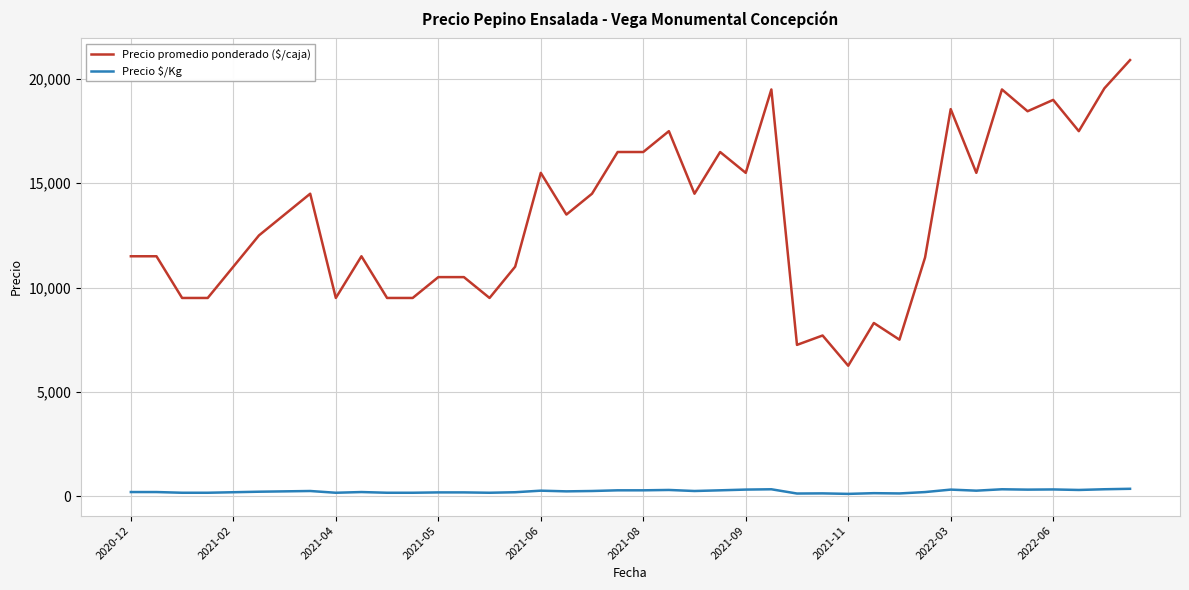

Which series has the largest total across all categories?

Precio promedio ponderado ($/caja)